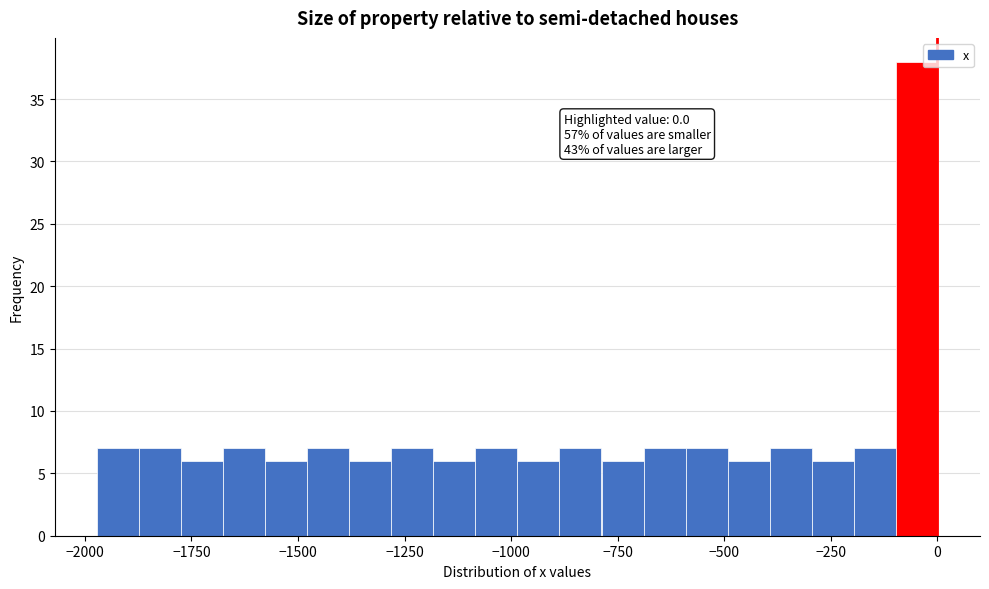

Read against the x-axis, roughly where is the centre of the tallest bar?

-50